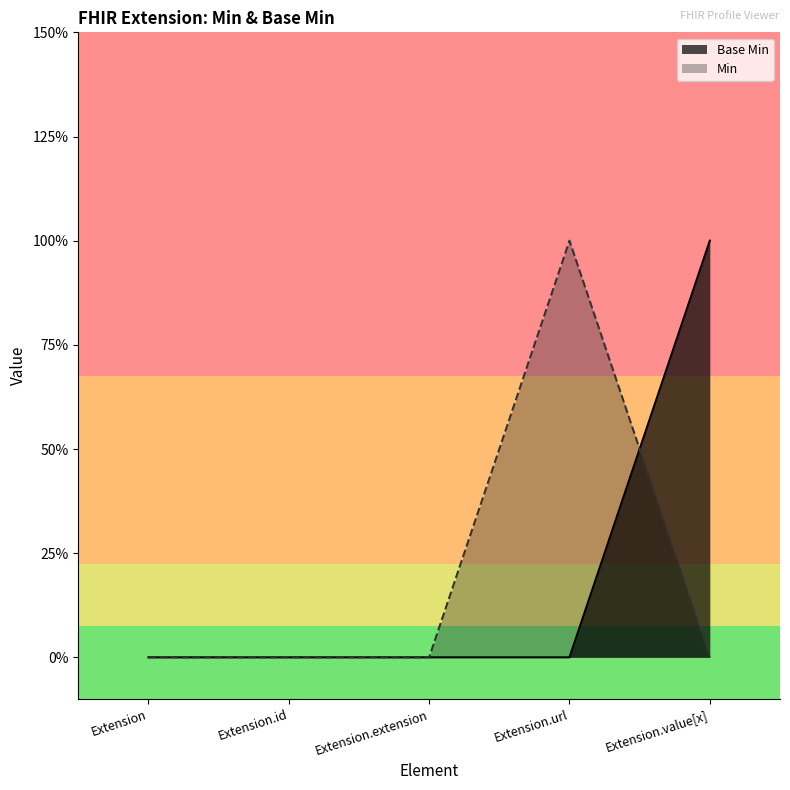

Rank the categories by value from highest to lowest.

Extension.value[x], Extension, Extension.id, Extension.extension, Extension.url